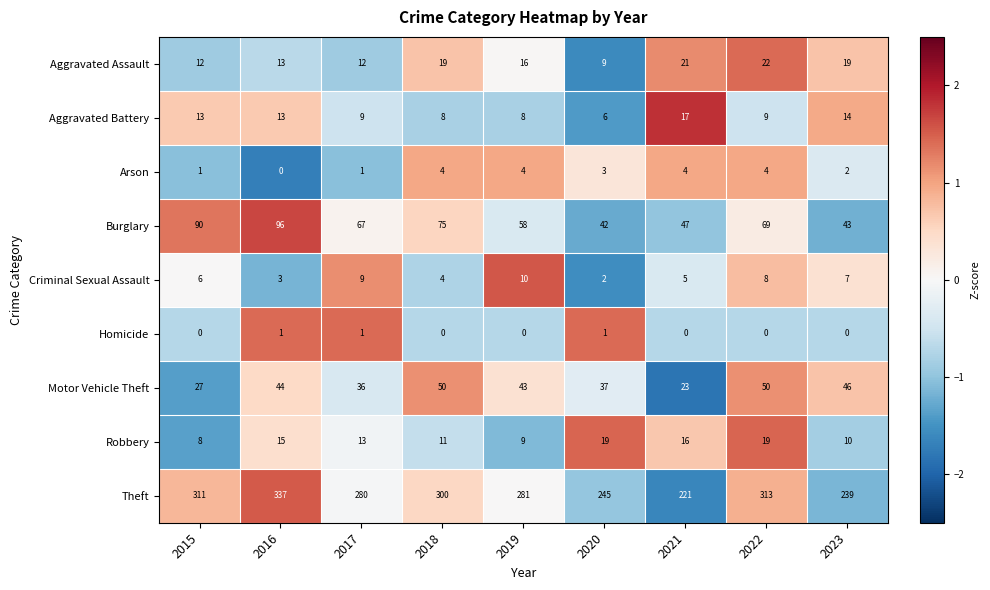

What is the sum of all Motor Vehicle Theft values?

356